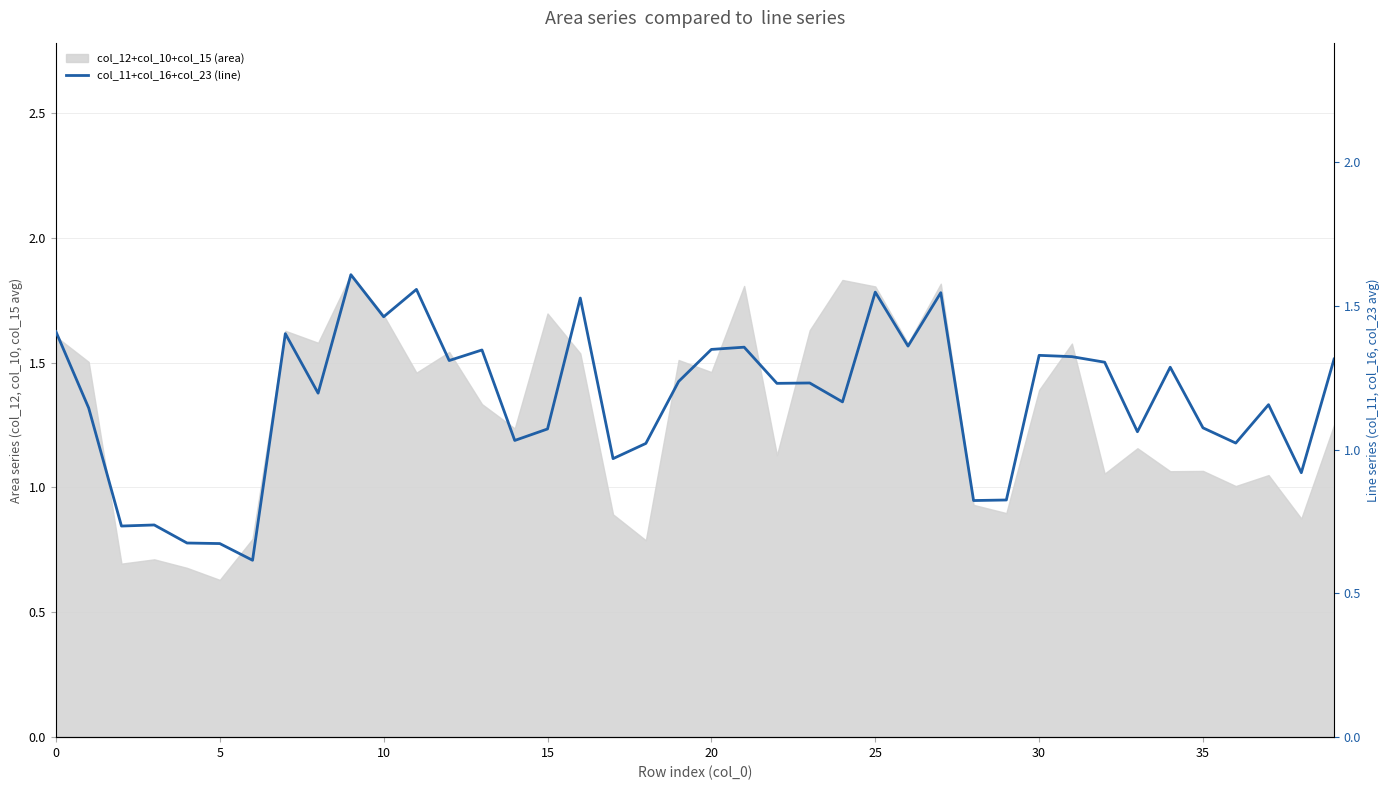

What is the average value?

1.2